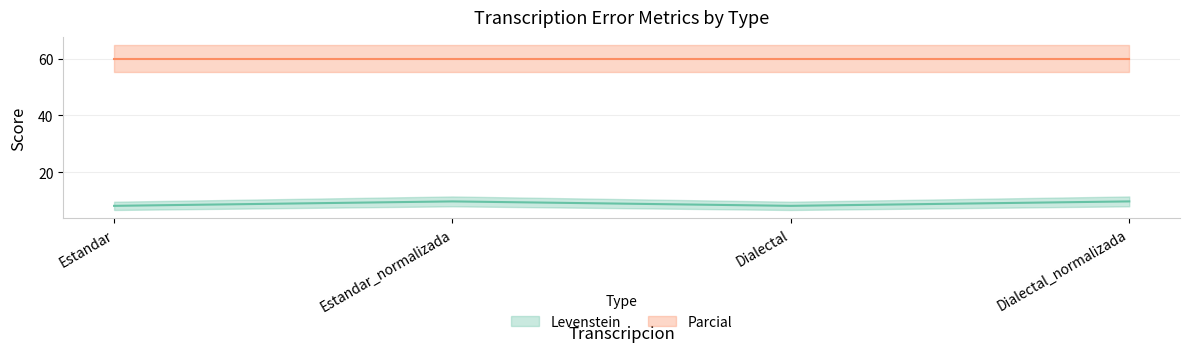

Is it true that the value at Dialectal_normalizada is 3.6?

False